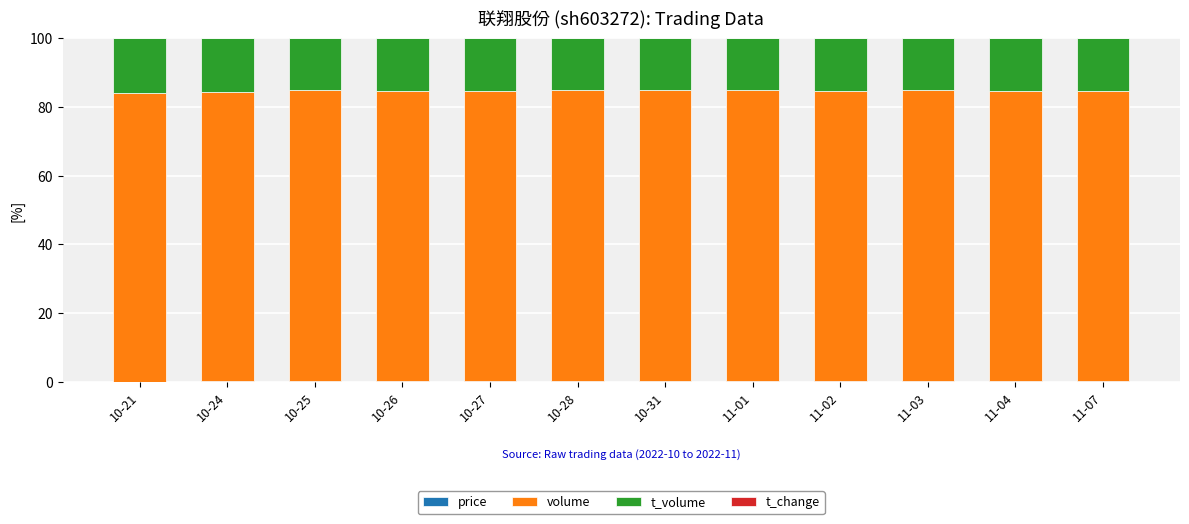

What is the label of the 1st bar from the left?

10-21